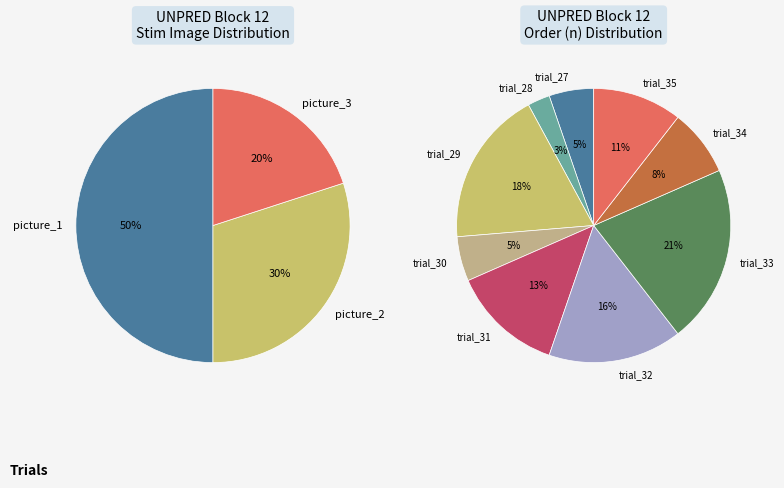

Is picture_2 the majority of the pie?

No